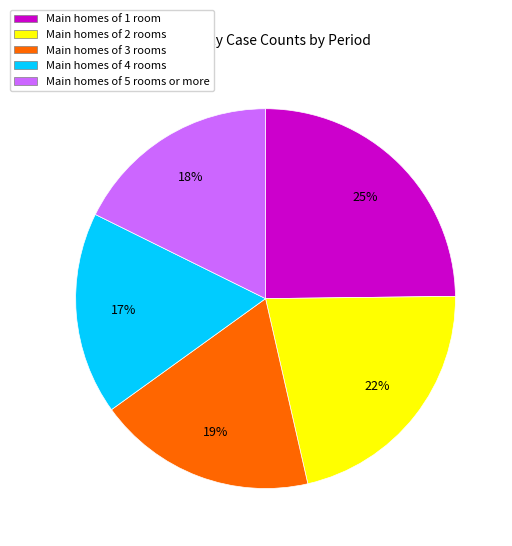

To the nearest percent, what percentage of the pie is Main homes of 5 rooms or more?

18%